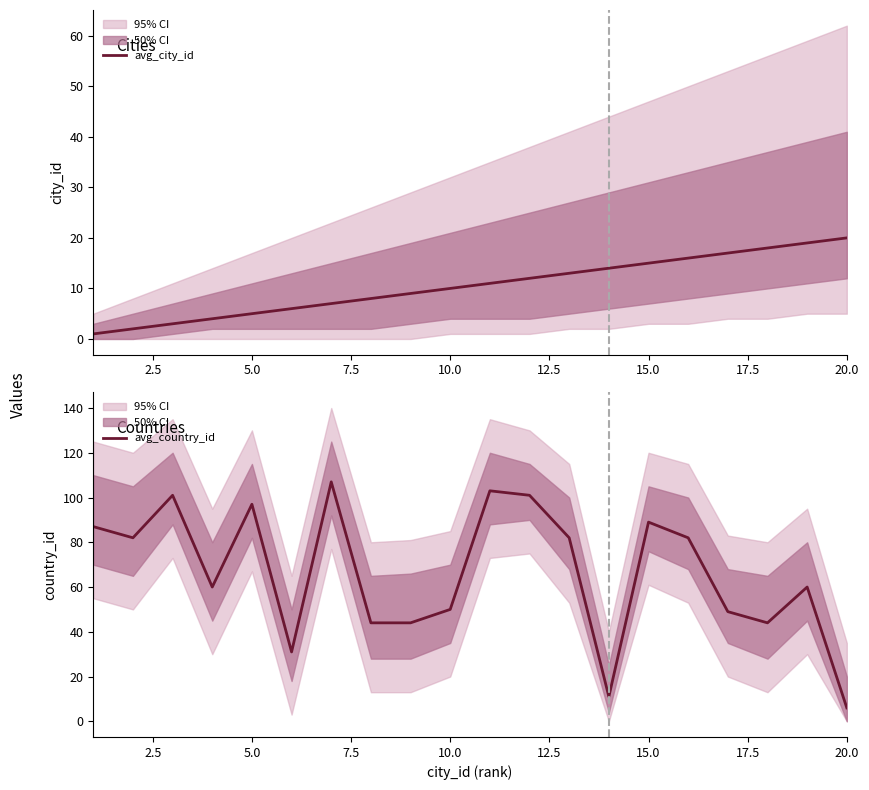

What is the highest value of the avg_city_id series?

20